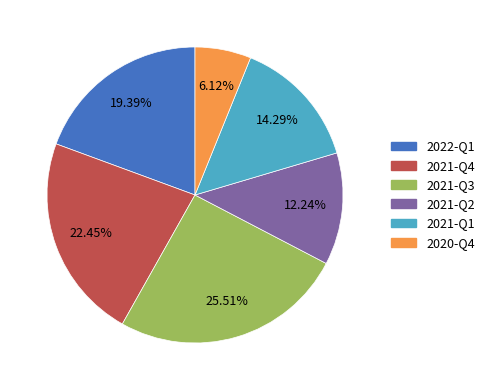

Which slice is the largest?

2021-Q3